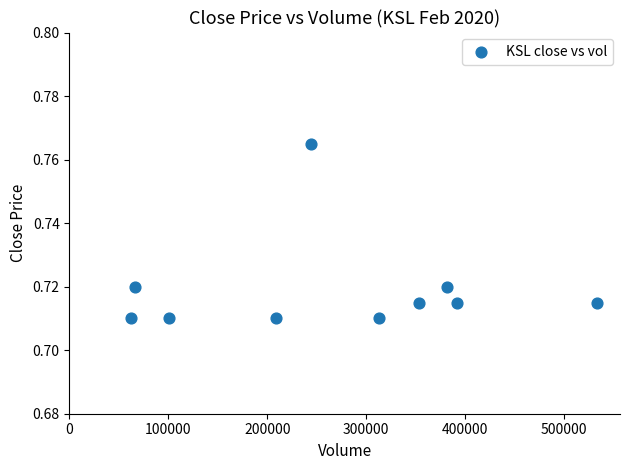

What is the average X value?

265330.0